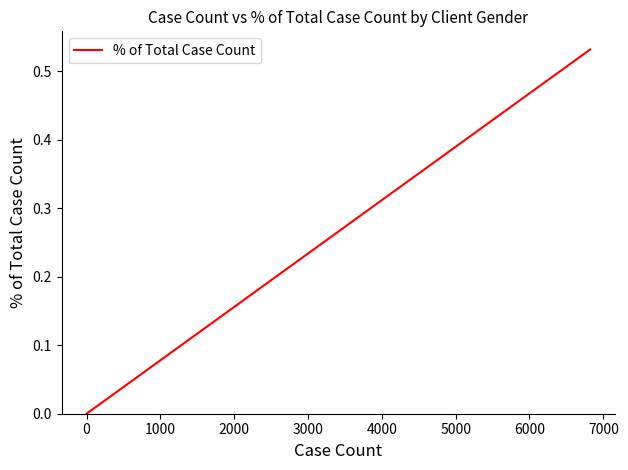

True or false: the data has more than 2 interior local peaks.

False